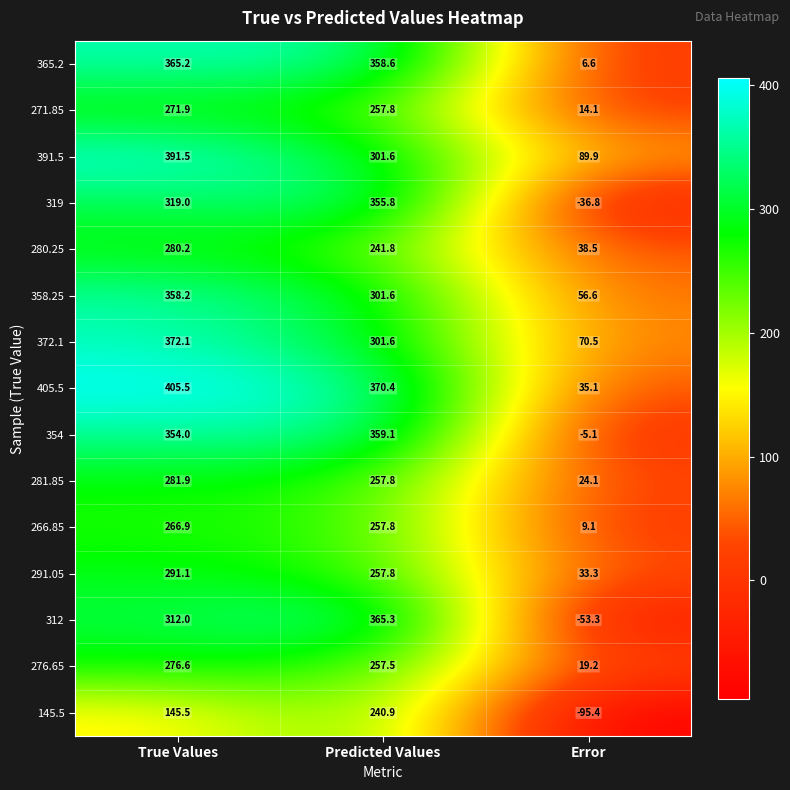

What is the sum of the 145.5 values at Error and True Values?

50.1